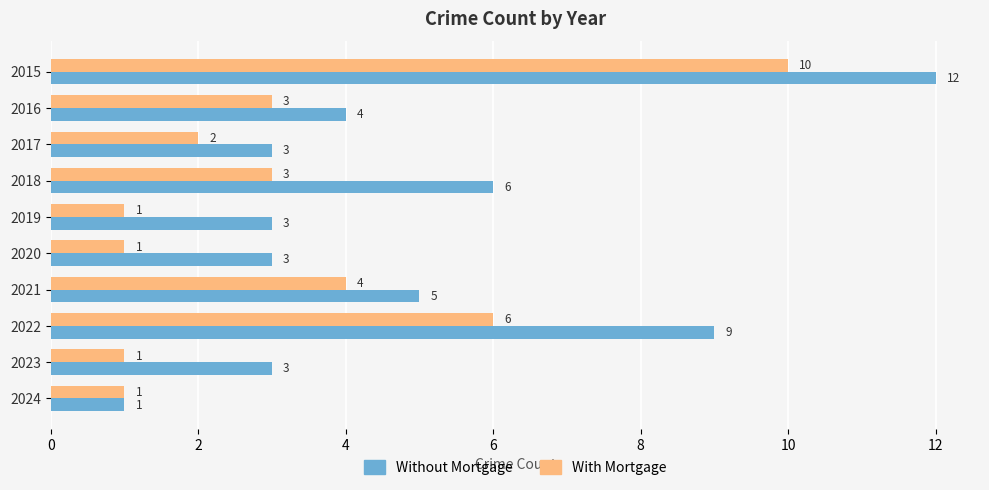

True or false: With Mortgage has a value of 2 at 2017.

True